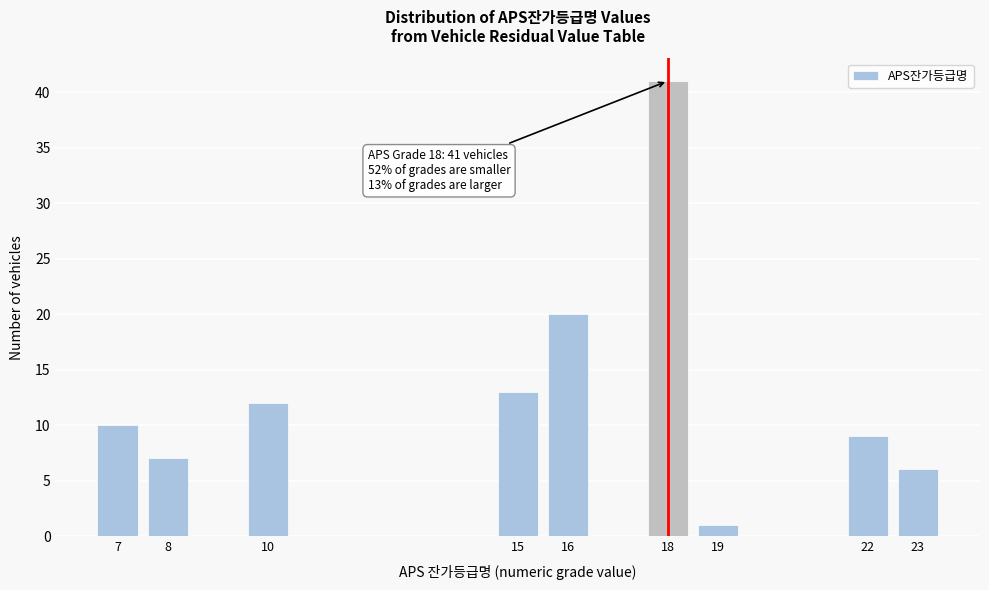

Reading left to right, list all the values displayed in this chart.

7=10	8=7	10=12	15=13	16=20	18=41	19=1	22=9	23=6